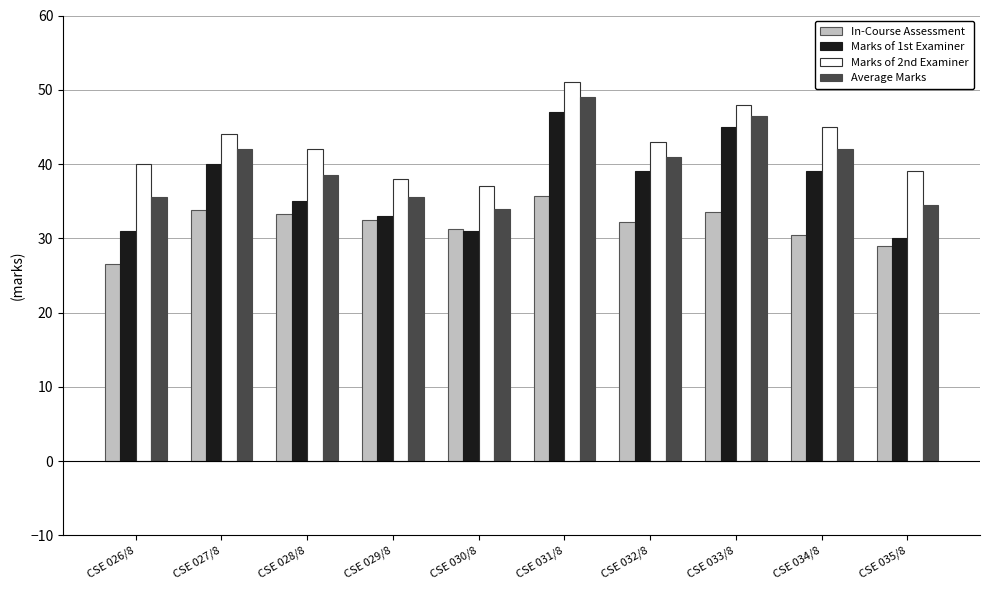

How many categories are shown in the chart?

10